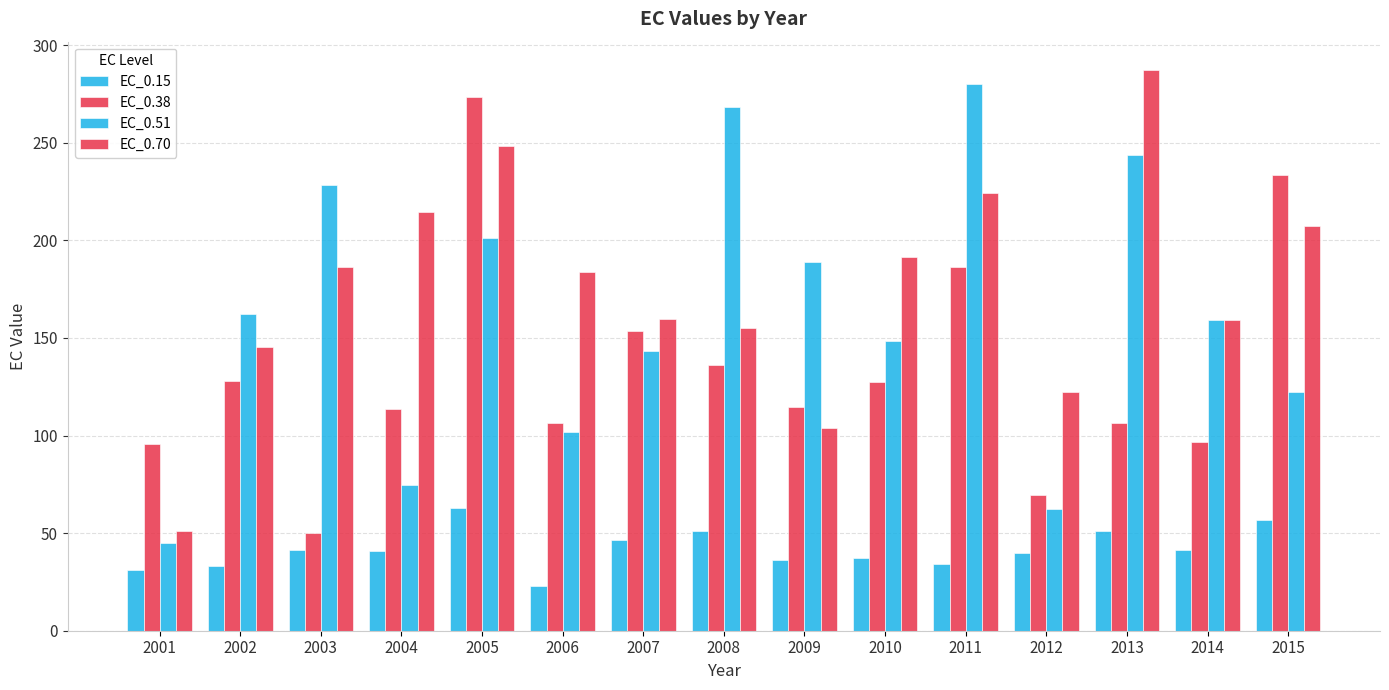

Which category has the highest value in the EC_0.38 series?

2005